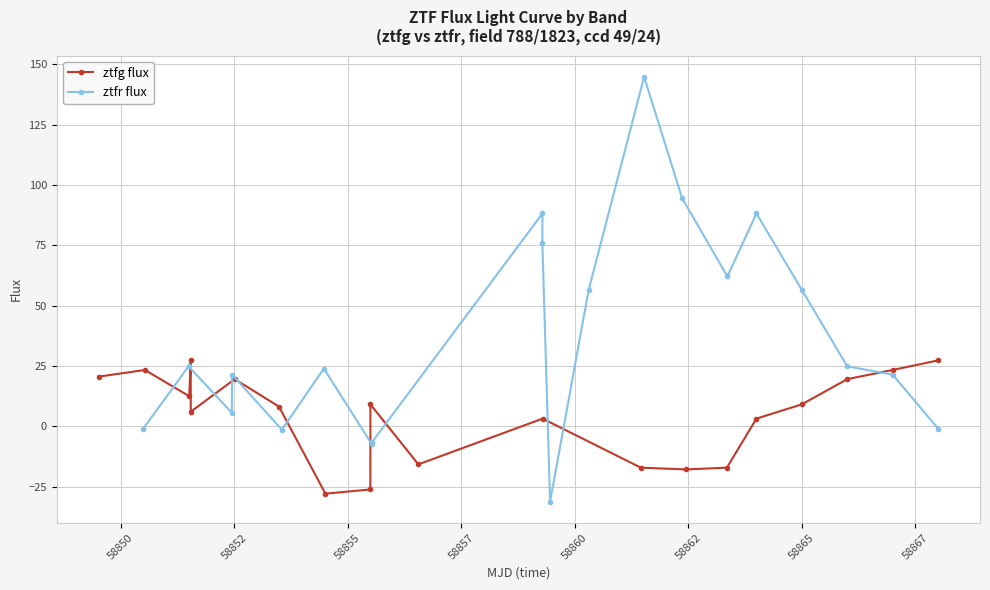

Which series has the widest spread of values?

ztfr flux